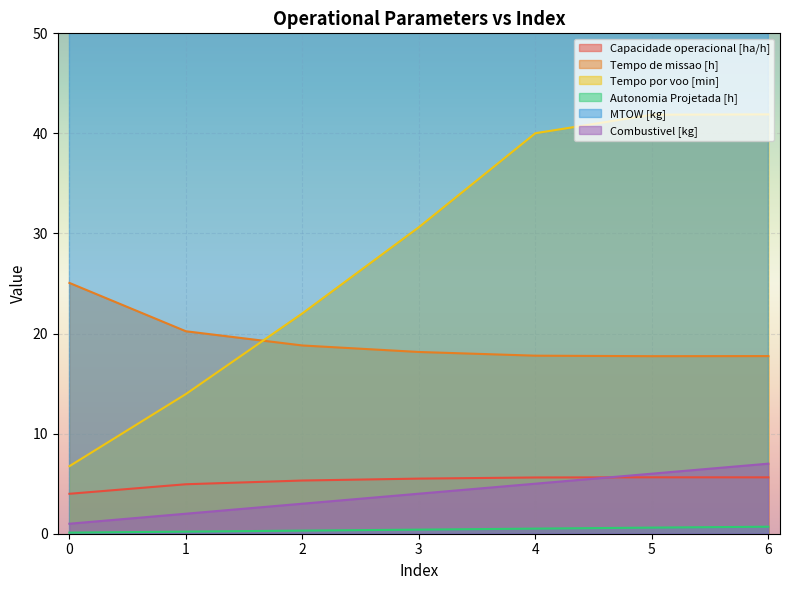

After their last crossing, which series has the higher values: Combustivel [kg] or Capacidade operacional [ha/h]?

Combustivel [kg]